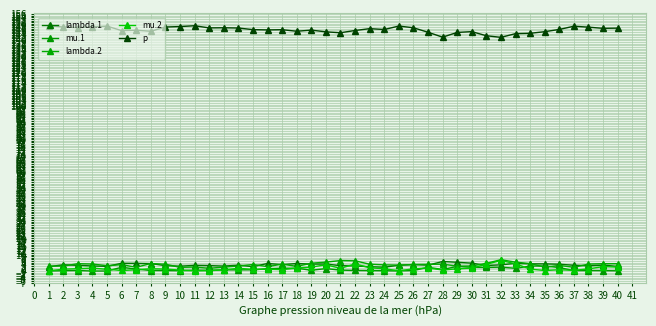

What is the highest value of the lambda.1 series?

5.8